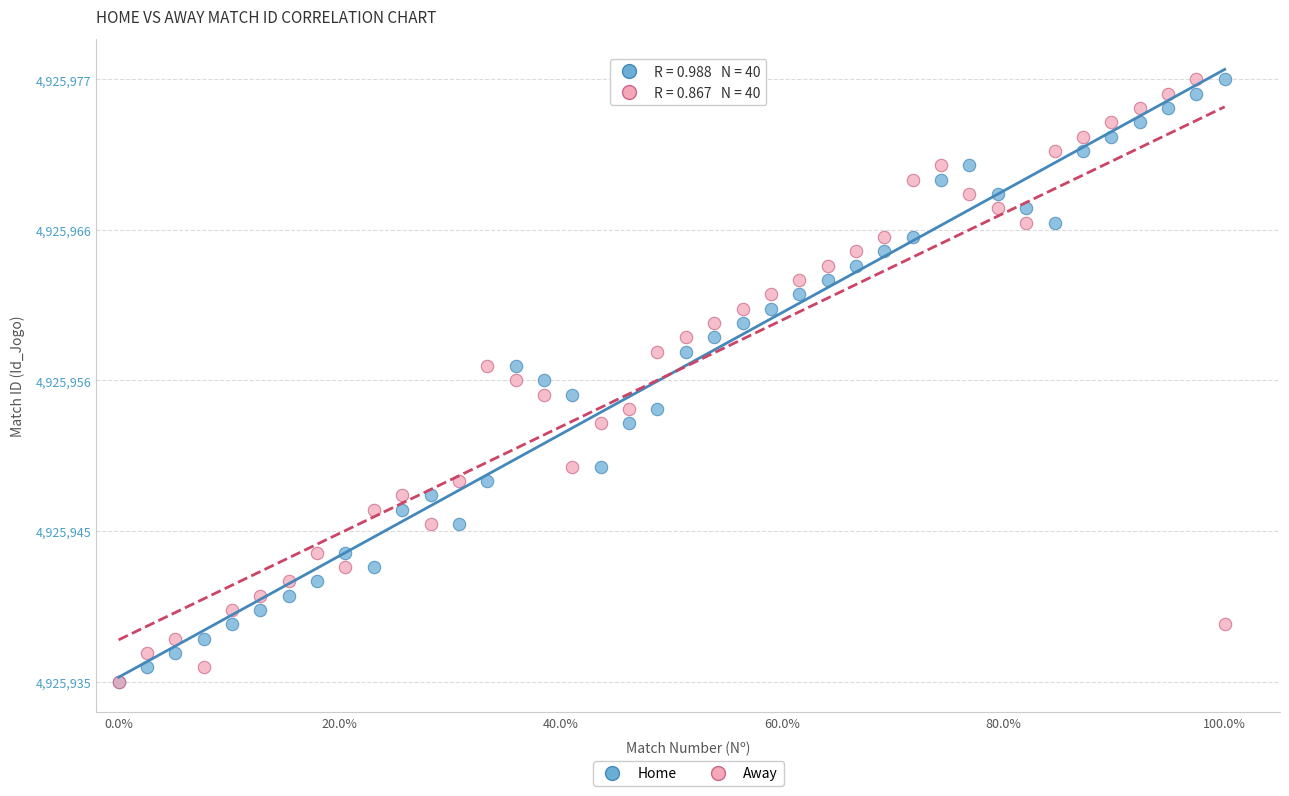

What are all the series names shown in the legend?

Home, Away